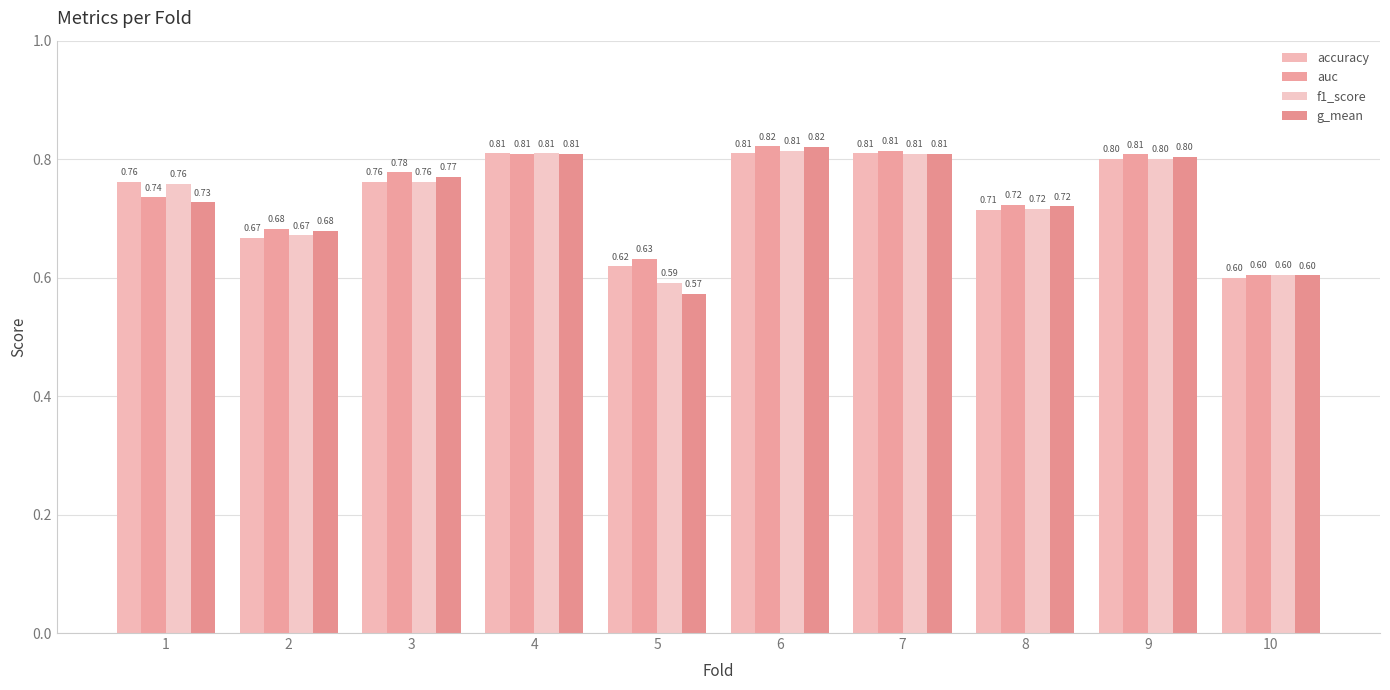

Reading left to right, list all the values displayed in this chart.

accuracy: 0.8	0.7	0.8	0.8	0.6	0.8	0.8	0.7	0.8	0.6
auc: 0.7	0.7	0.8	0.8	0.6	0.8	0.8	0.7	0.8	0.6
f1_score: 0.8	0.7	0.8	0.8	0.6	0.8	0.8	0.7	0.8	0.6
g_mean: 0.7	0.7	0.8	0.8	0.6	0.8	0.8	0.7	0.8	0.6